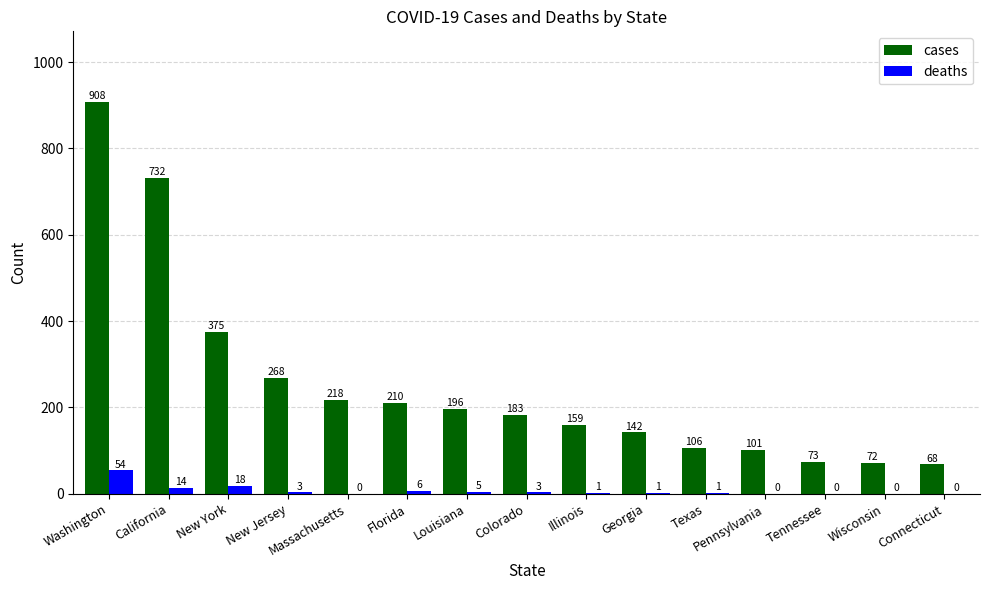

At which label is deaths closest to 27?

New York